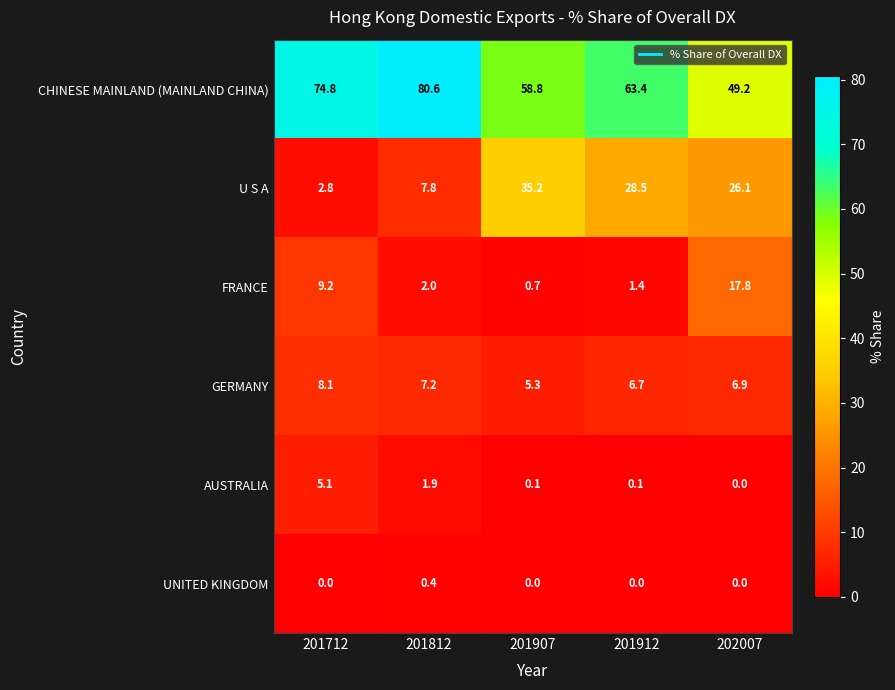

What is the total value across all series at 201712?

100.0